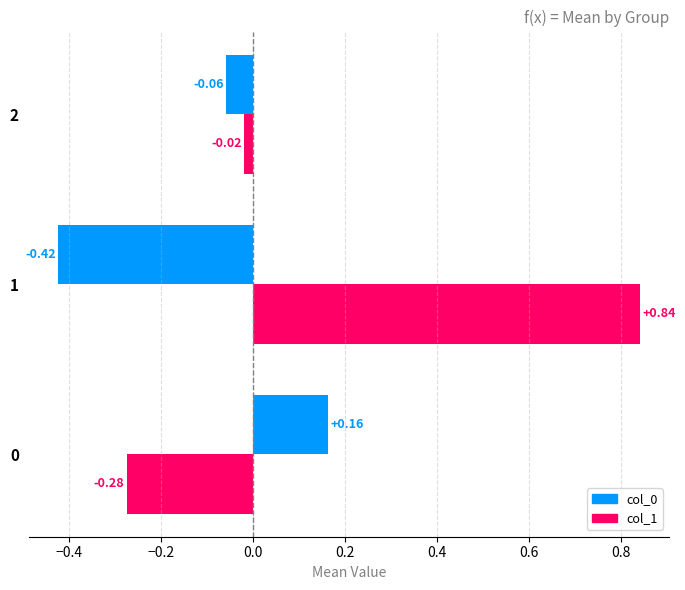

Which series has the largest total across all categories?

col_1